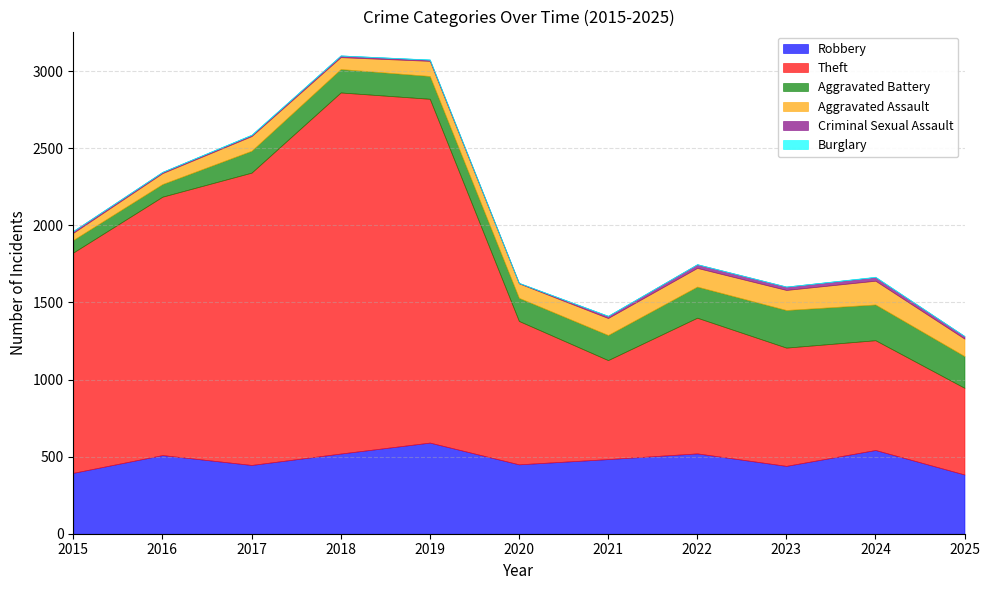

Where is the first local maximum for Aggravated Assault?

2017